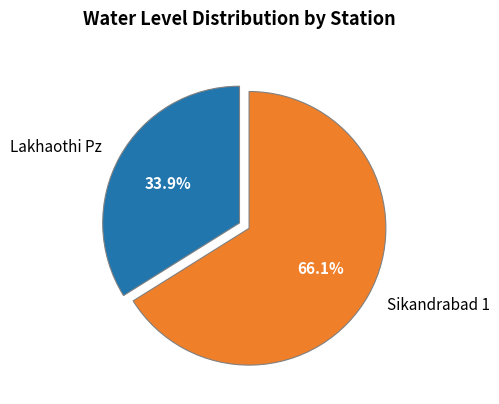

What percentage is the Sikandrabad 1 slice, to the nearest percent?

66%